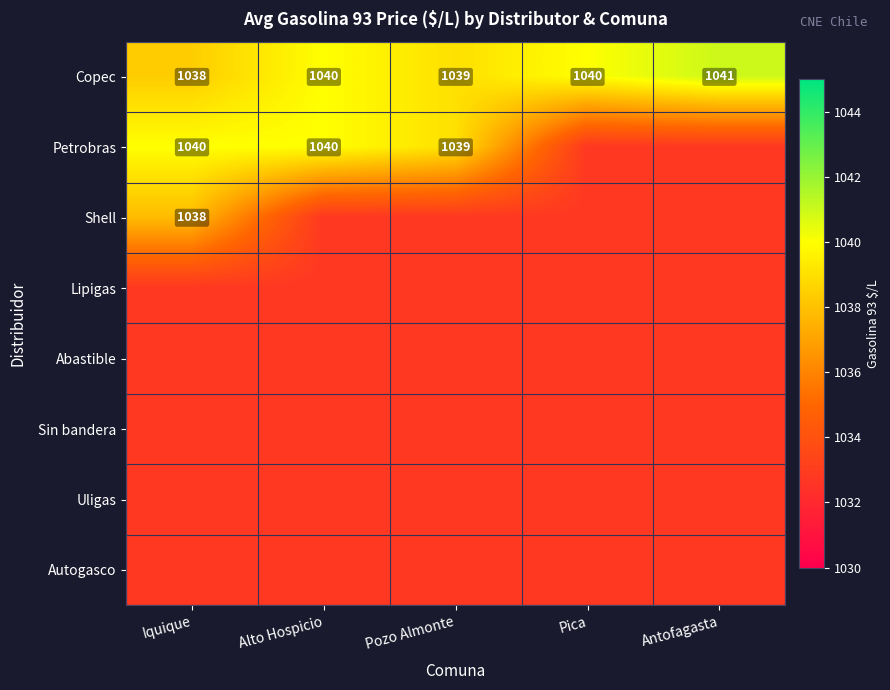

What is the sum of the Copec values at Iquique and Pica?

2078.0